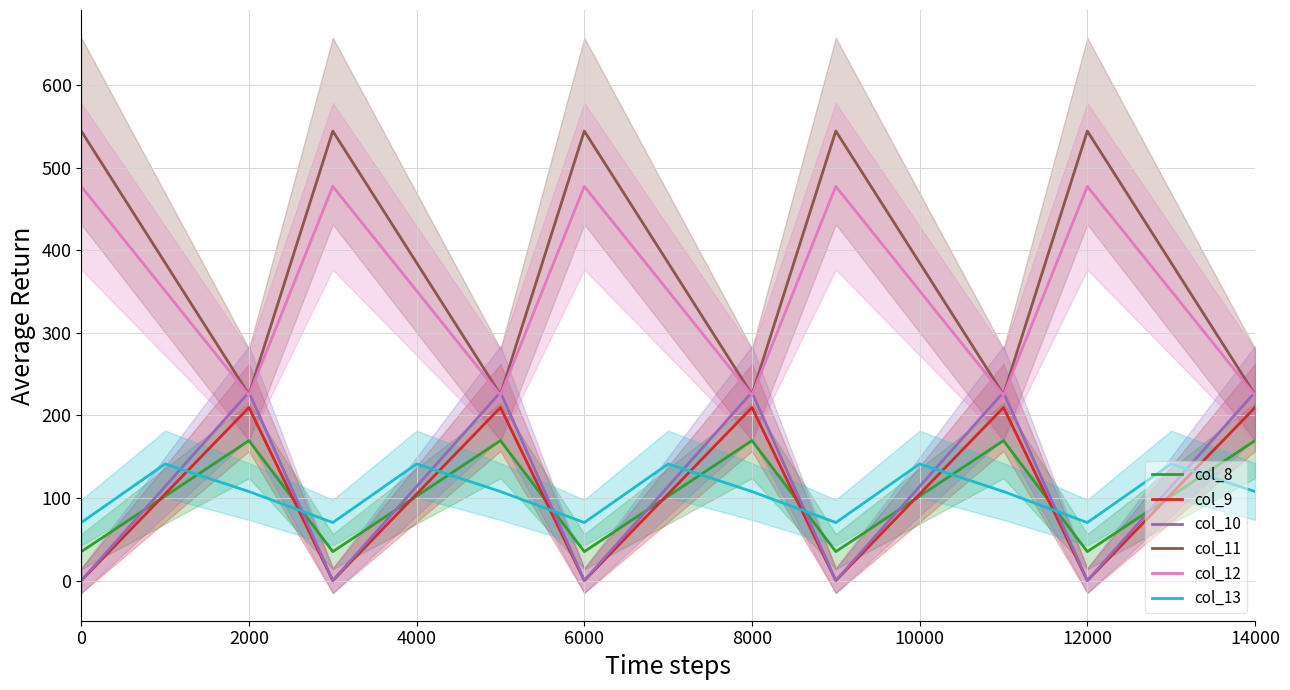

True or false: col_12 and col_13 cross at least once.

False